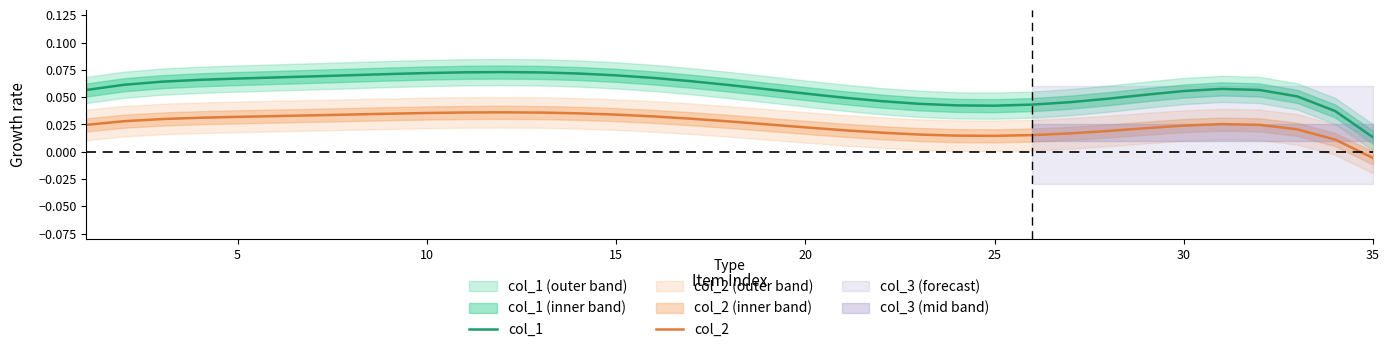

Which series has the largest range (max minus min)?

col_1